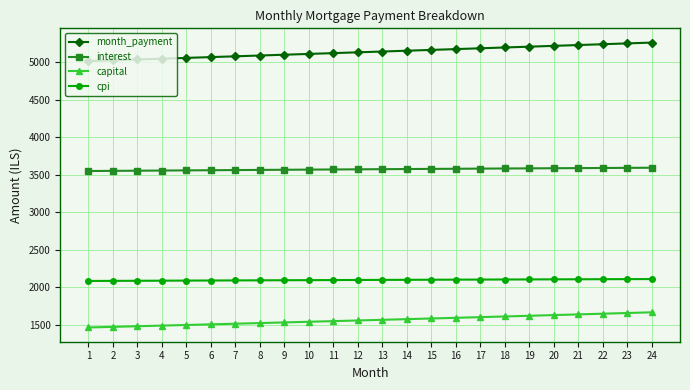

What is the difference between the highest and lowest values at 19?

3584.6